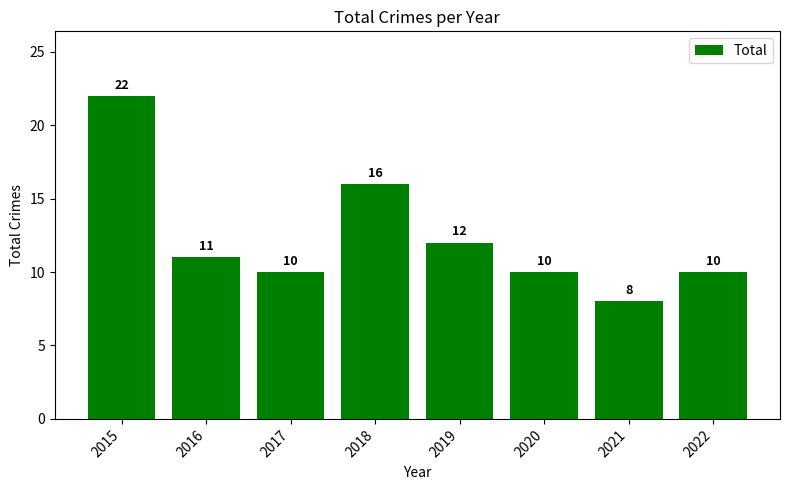

Reading left to right, what are all the values shown in this chart?

2015=22	2016=11	2017=10	2018=16	2019=12	2020=10	2021=8	2022=10